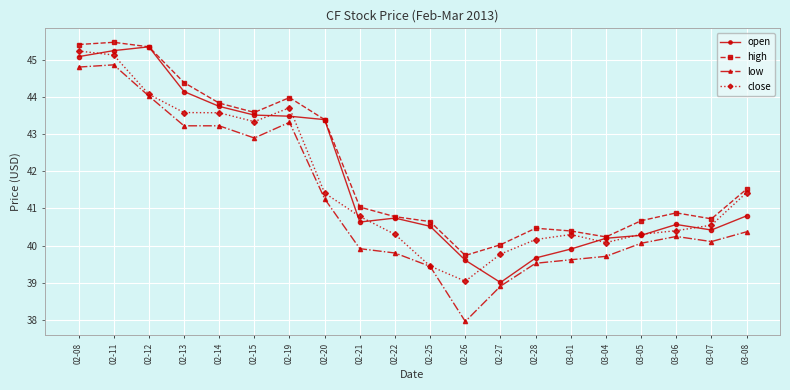

What is the difference between the open values at 02-14 and 03-07?

3.3